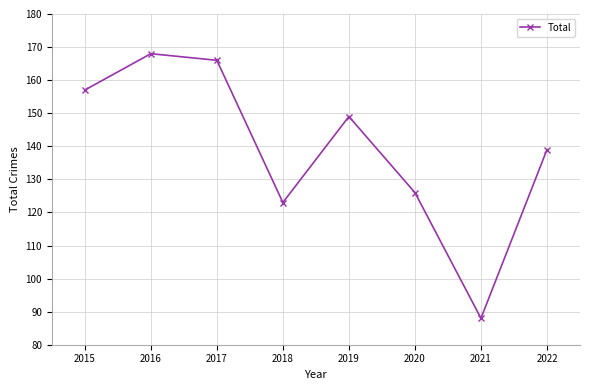

At which category does the data reach its first local valley?

2018